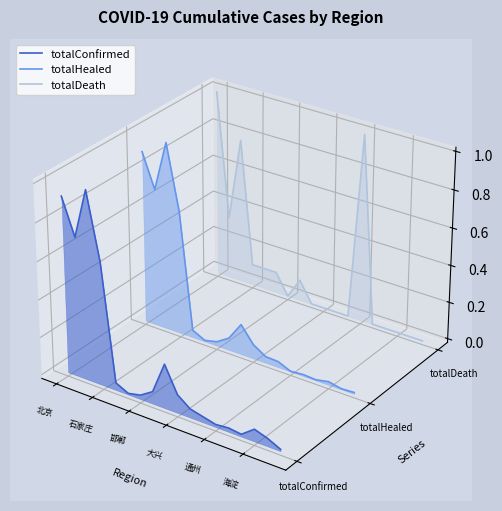

Where do totalDeath and totalHealed first cross each other?

北京 and 石家庄